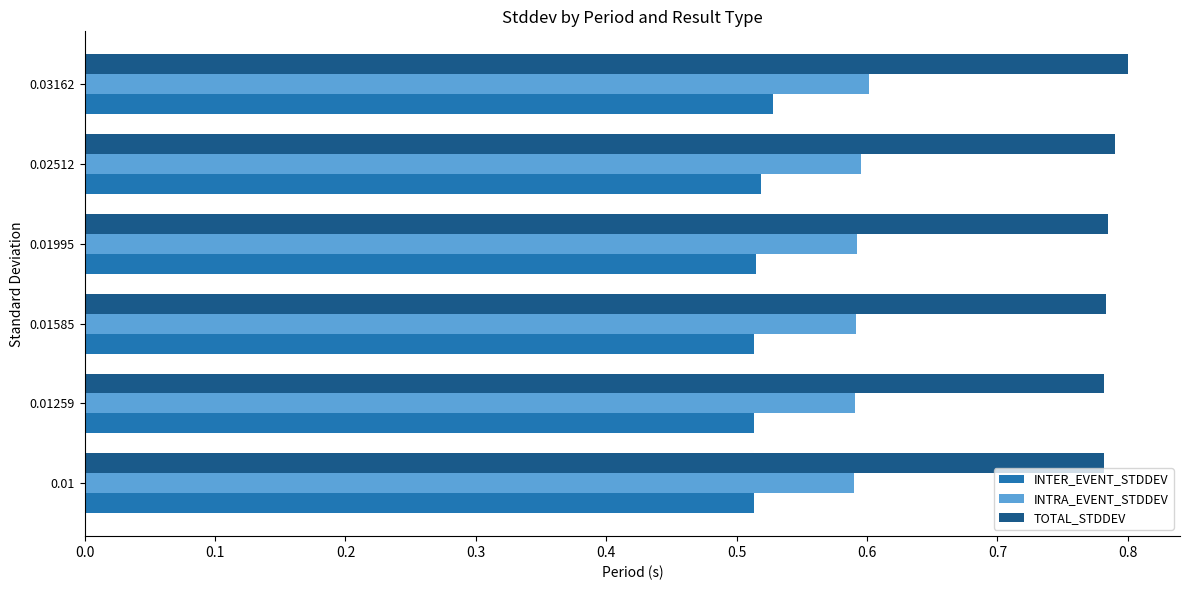

List the series in order of their peak value, highest first.

TOTAL_STDDEV, INTRA_EVENT_STDDEV, INTER_EVENT_STDDEV